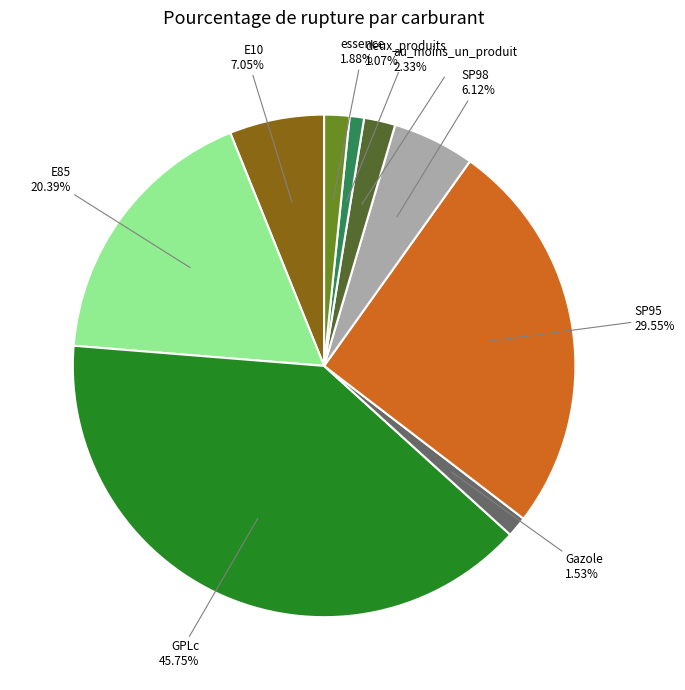

Which has a higher value, SP98 or essence?

SP98